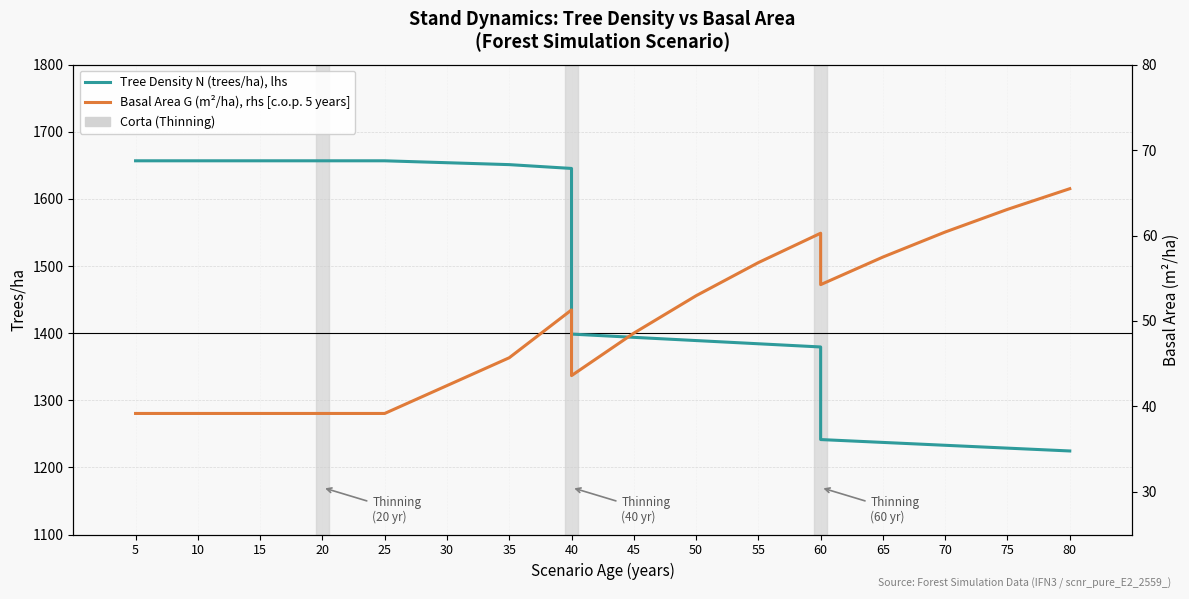

What is the value of the Tree Density N (trees/ha), lhs point at the 6th from the left?

1656.8